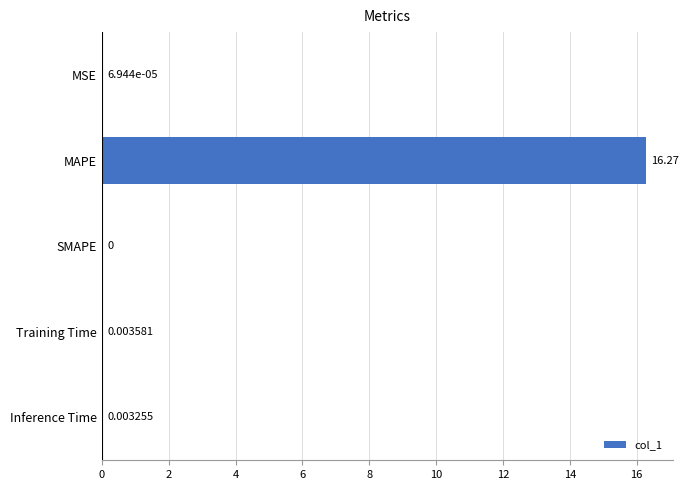

What is the sum of all values?

16.3